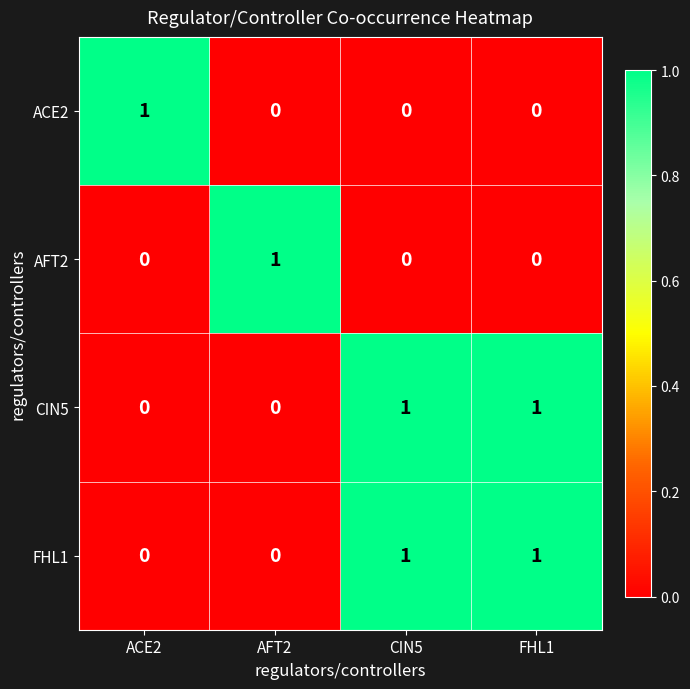

Is it true that CIN5 equals 1 at CIN5?

True